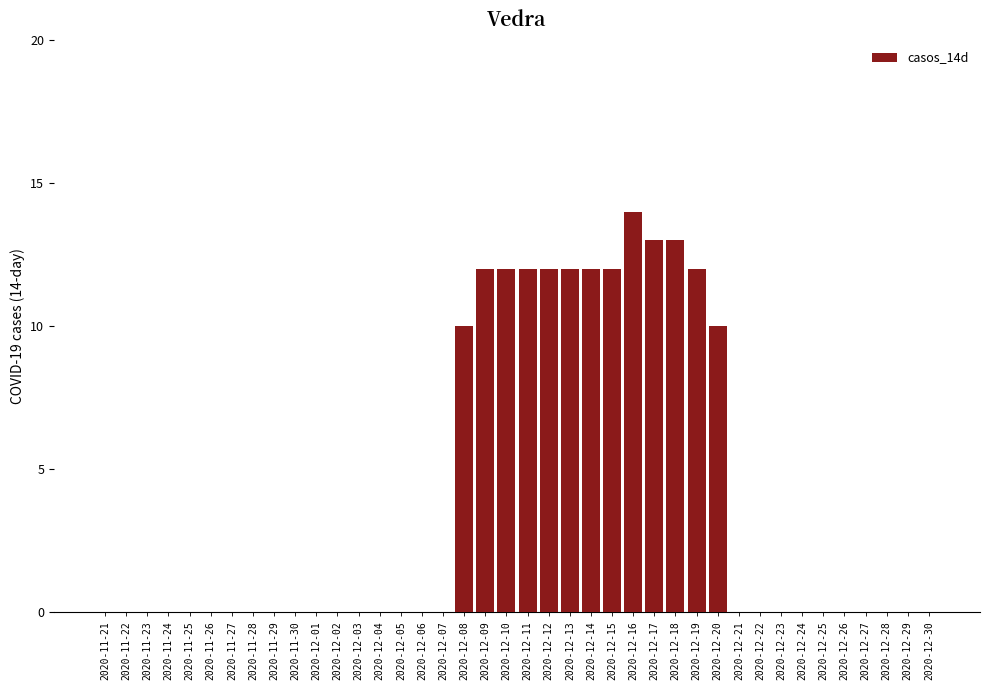

Are the bars grouped side by side (vs. stacked)?

No